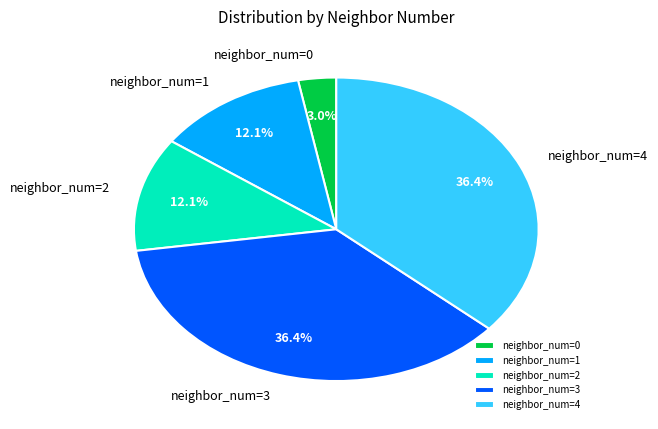

Does neighbor_num=0 account for over 50% of the chart?

No